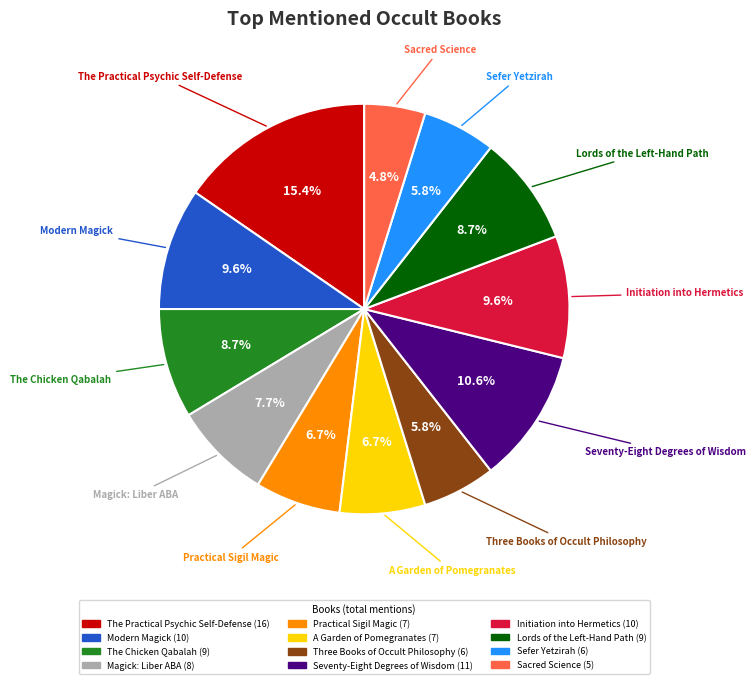

Is it true that Sefer Yetzirah is 1% of the pie?

False